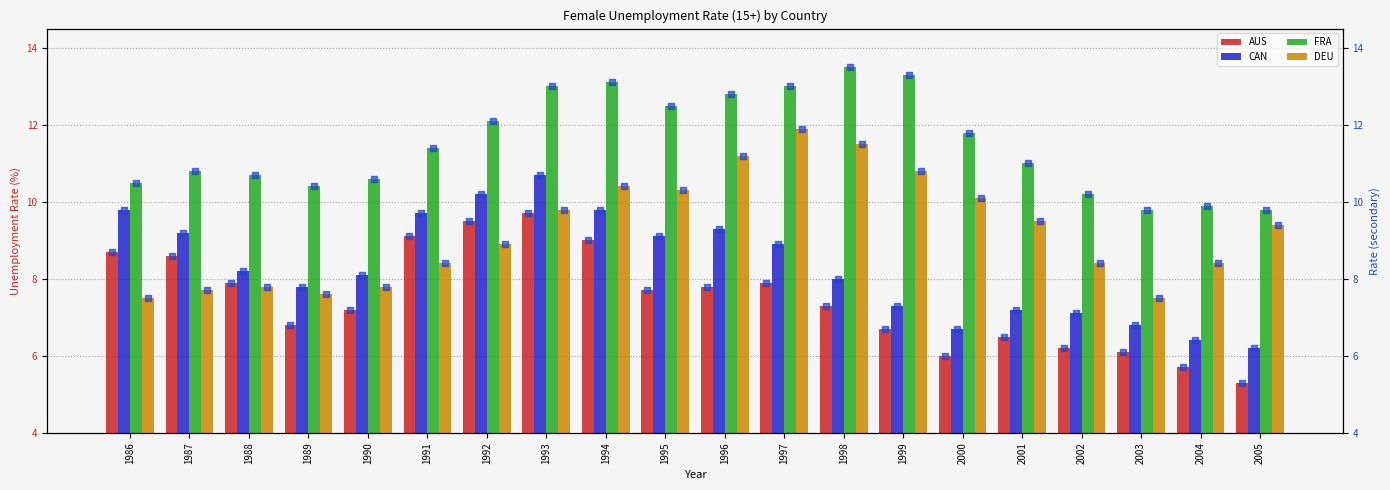

True or false: fra has a value of 13.5 at 1998.

True